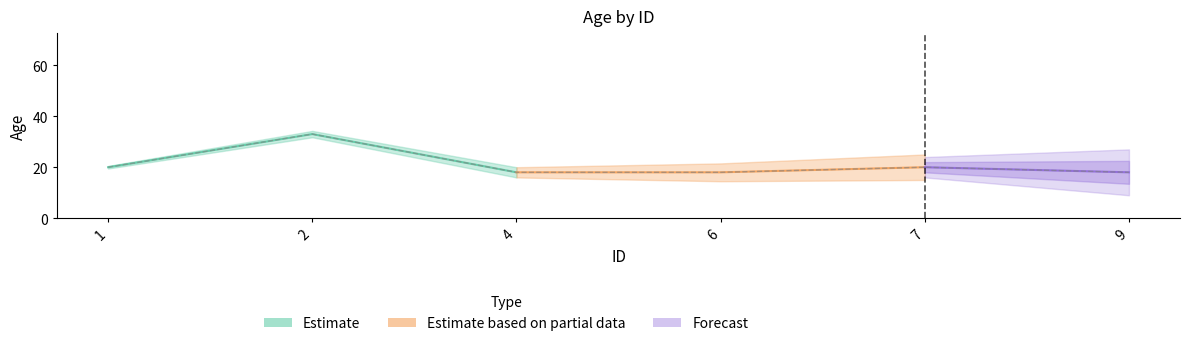

Rank the categories by value from highest to lowest.

2, 1, 7, 4, 6, 9